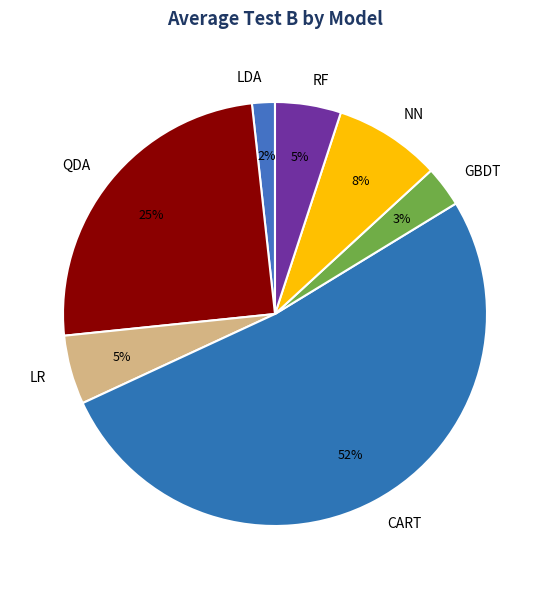

What percentage is the LR slice, to the nearest percent?

5%